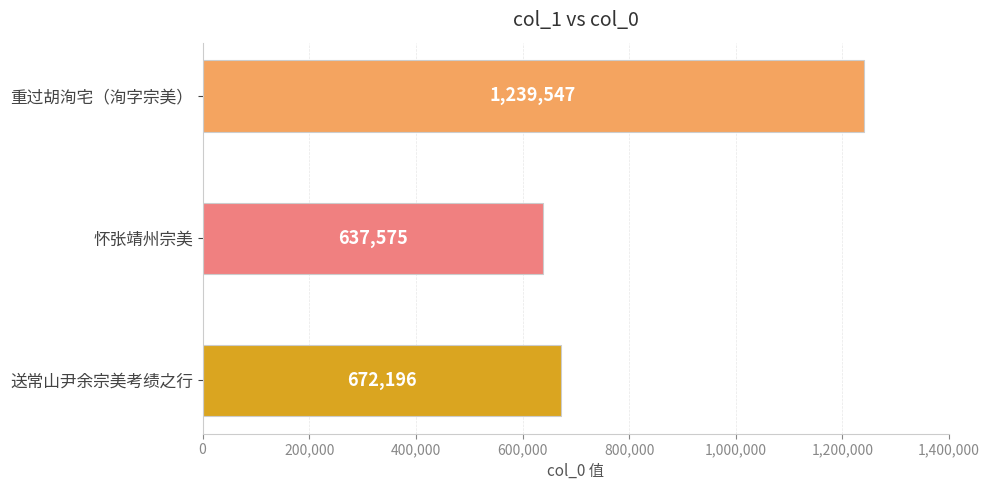

Reading top to bottom, what are all the values shown in this chart?

重过胡洵宅（洵字宗美）=1239547	怀张靖州宗美=637575	送常山尹余宗美考绩之行=672196